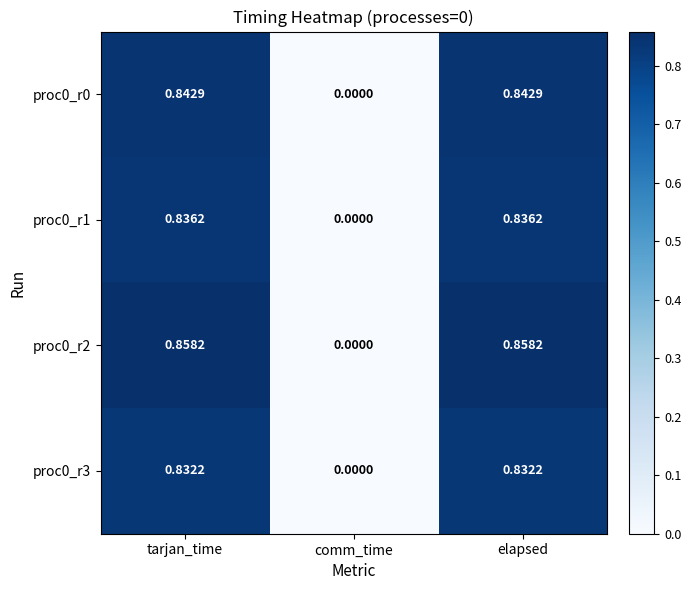

Which category has the lowest value in the proc0_r0 series?

comm_time